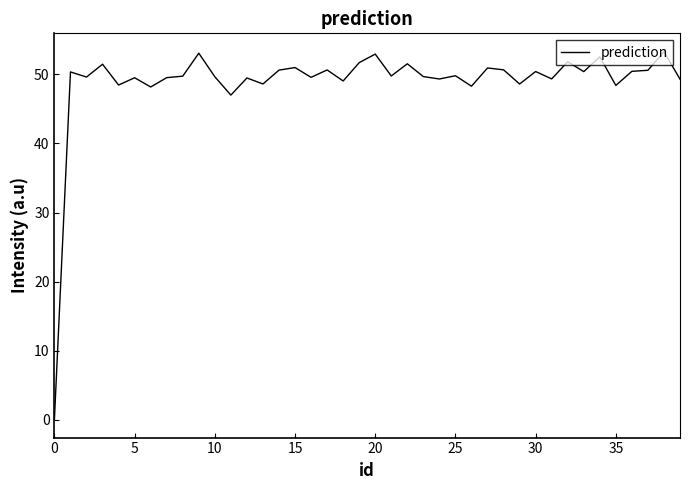

What is the greatest value displayed?

53.3